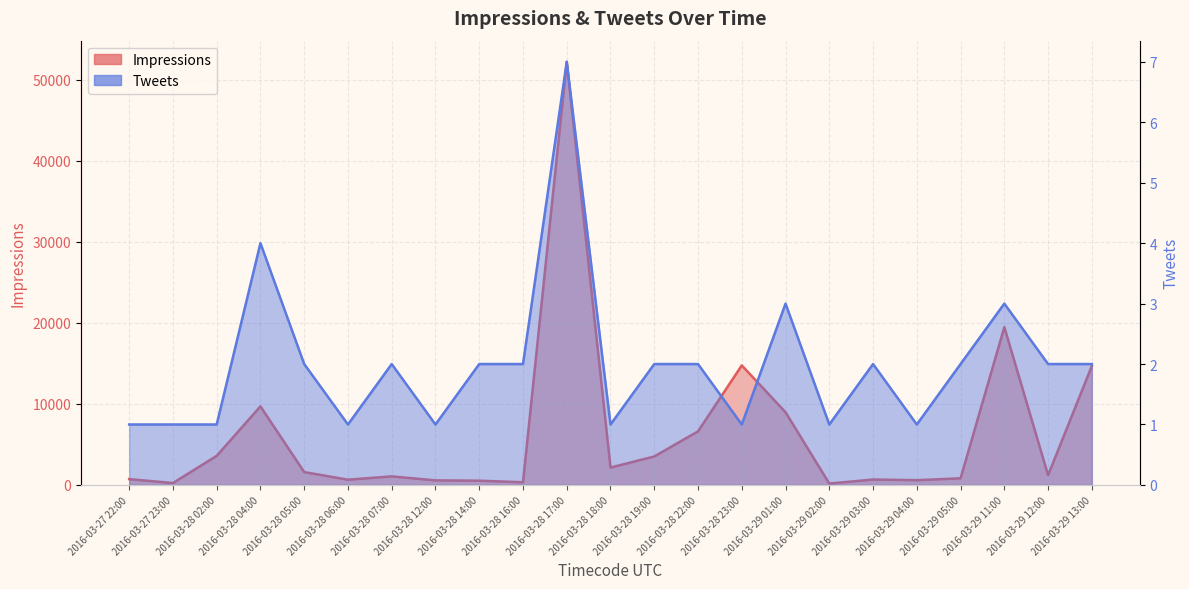

Reading left to right, transcribe all the data shown in this chart.

Impressions: 2016-03-27 22:00=718	2016-03-27 23:00=234	2016-03-28 02:00=3587	2016-03-28 04:00=9691	2016-03-28 05:00=1585	2016-03-28 06:00=646	2016-03-28 07:00=1056	2016-03-28 12:00=563	2016-03-28 14:00=524	2016-03-28 16:00=330	2016-03-28 17:00=52192	2016-03-28 18:00=2142	2016-03-28 19:00=3512	2016-03-28 22:00=6609	2016-03-28 23:00=14745	2016-03-29 01:00=8967	2016-03-29 02:00=170	2016-03-29 03:00=668	2016-03-29 04:00=587	2016-03-29 05:00=819	2016-03-29 11:00=19467	2016-03-29 12:00=1202	2016-03-29 13:00=14671
Tweets: 2016-03-27 22:00=1	2016-03-27 23:00=1	2016-03-28 02:00=1	2016-03-28 04:00=4	2016-03-28 05:00=2	2016-03-28 06:00=1	2016-03-28 07:00=2	2016-03-28 12:00=1	2016-03-28 14:00=2	2016-03-28 16:00=2	2016-03-28 17:00=7	2016-03-28 18:00=1	2016-03-28 19:00=2	2016-03-28 22:00=2	2016-03-28 23:00=1	2016-03-29 01:00=3	2016-03-29 02:00=1	2016-03-29 03:00=2	2016-03-29 04:00=1	2016-03-29 05:00=2	2016-03-29 11:00=3	2016-03-29 12:00=2	2016-03-29 13:00=2